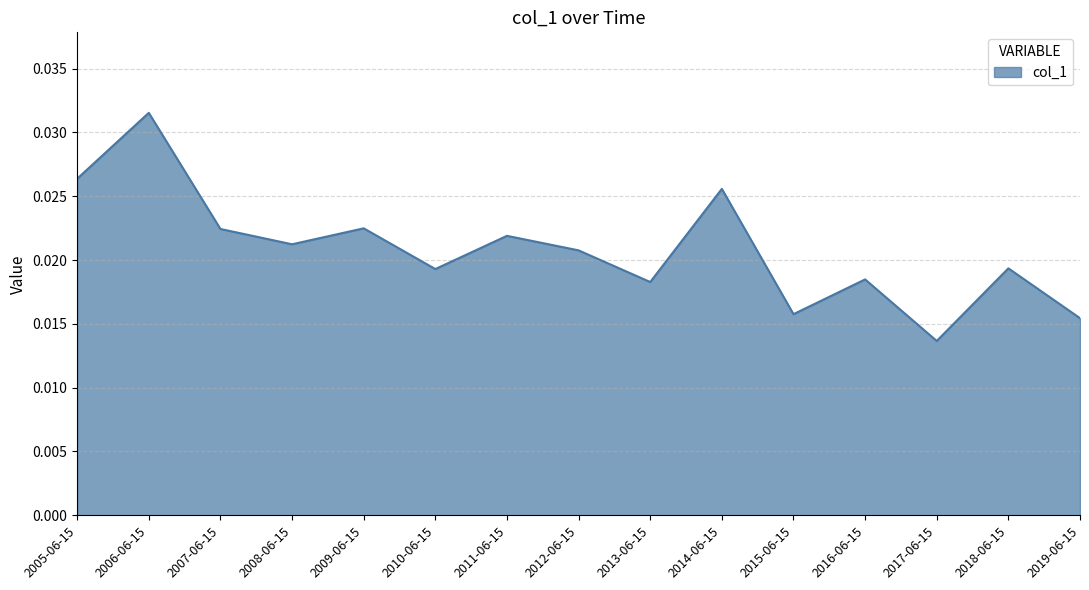

Between 2016-06-15 and 2009-06-15, which is larger?

2009-06-15